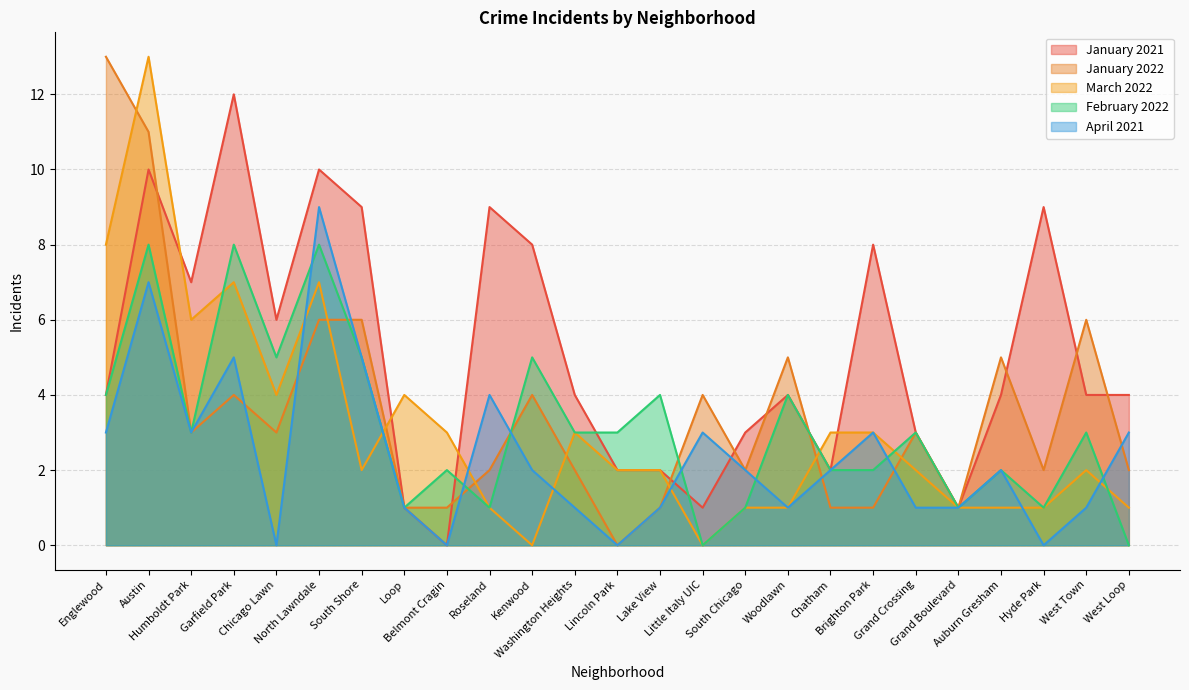

How many values in the January 2022 series are below 3?

12